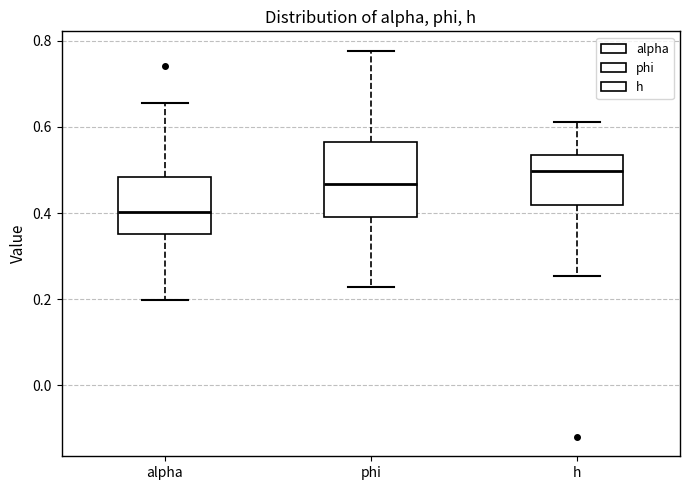

Which box is the tallest, from its lower edge to its upper edge?

phi